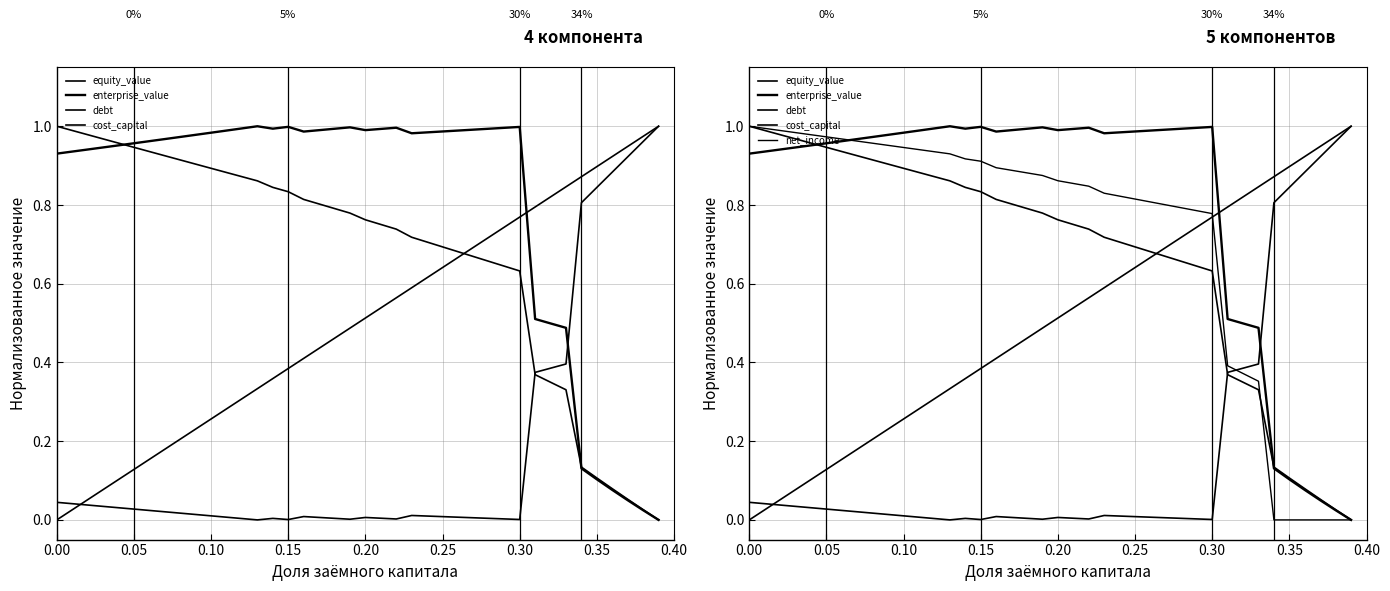

How many times do enterprise_value and cost_capital cross each other?

1